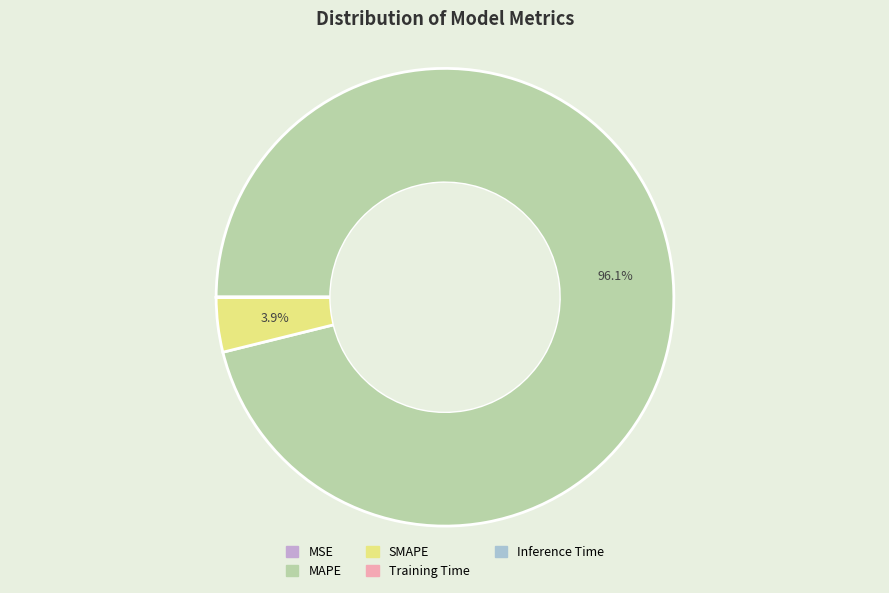

Which category has the biggest portion of the pie?

MAPE